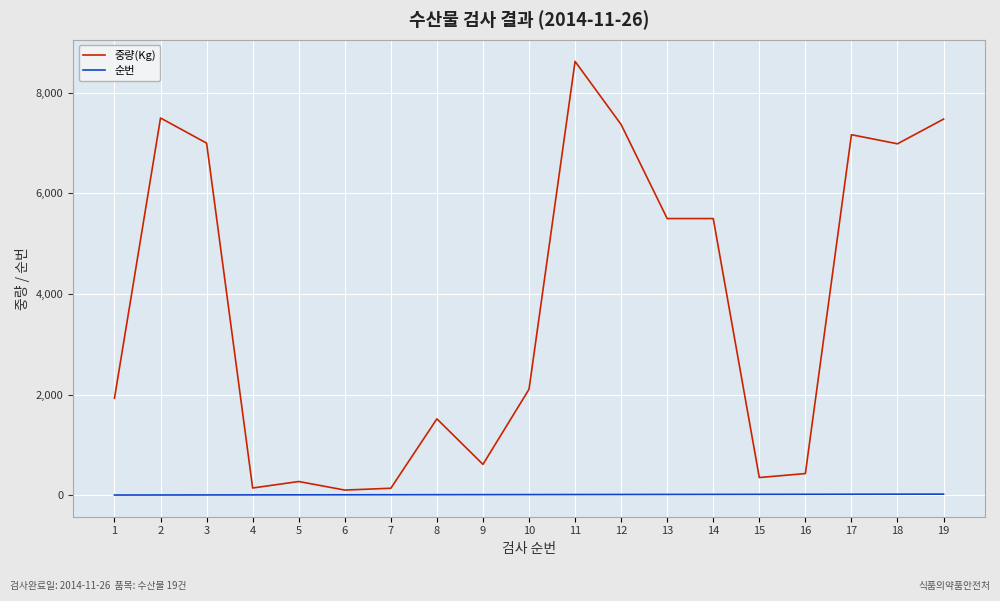

How many series are shown in this chart?

2